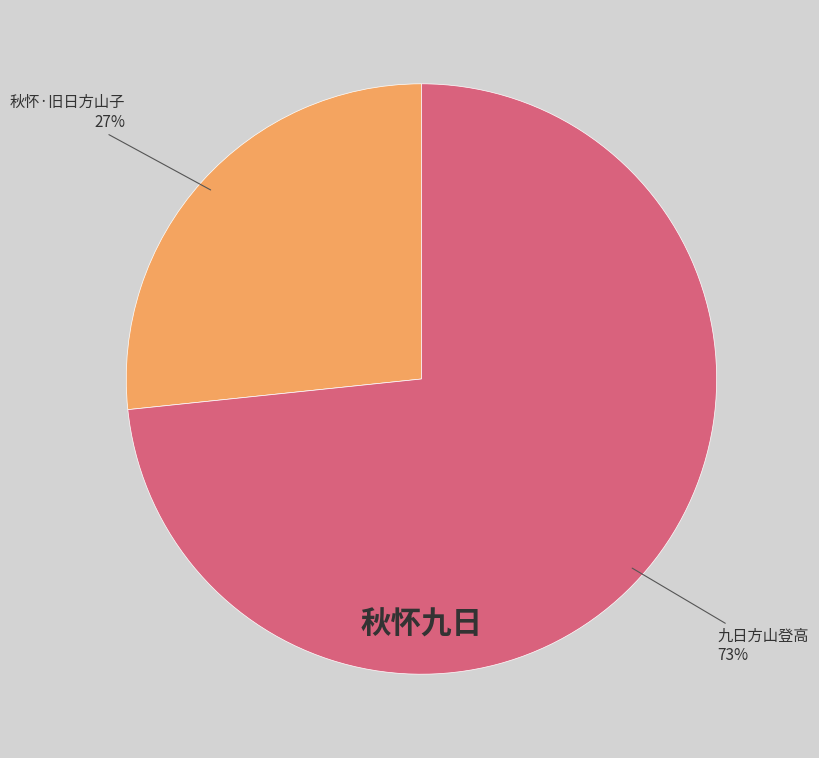

To the nearest percent, what is the average slice percentage?

50%